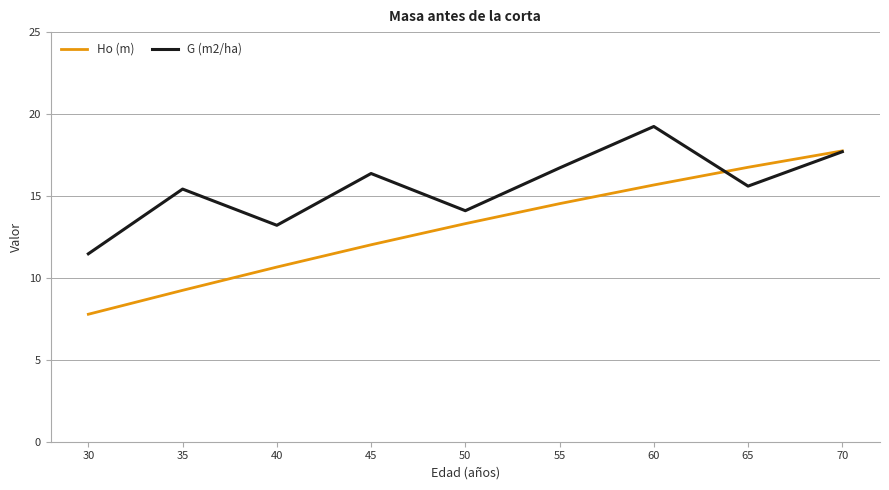

True or false: Ho (m) has a value of 22.1 at 45.

False